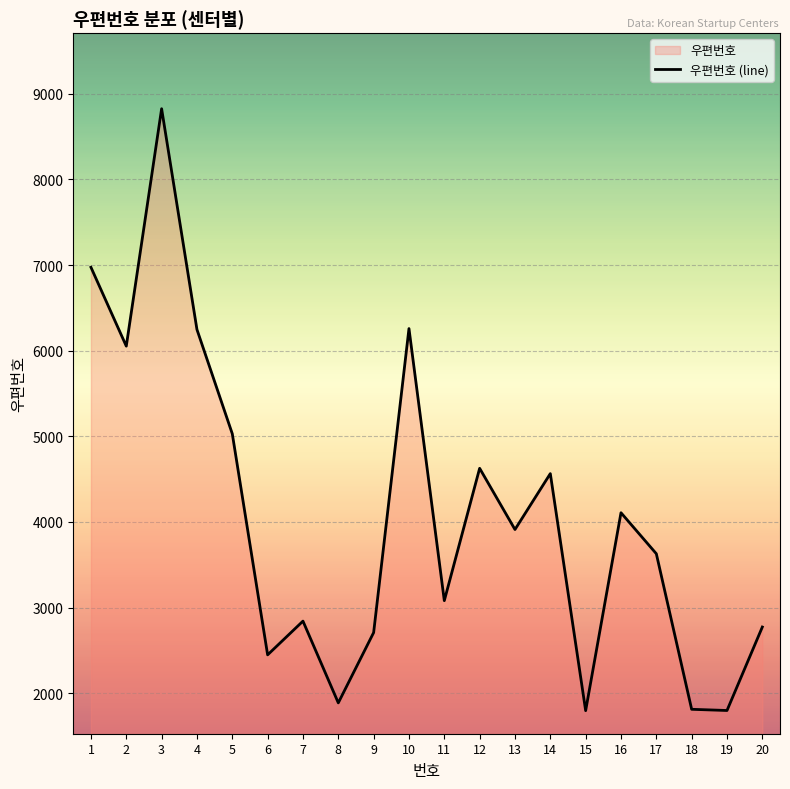

True or false: the data shows 1147 at 17.

False